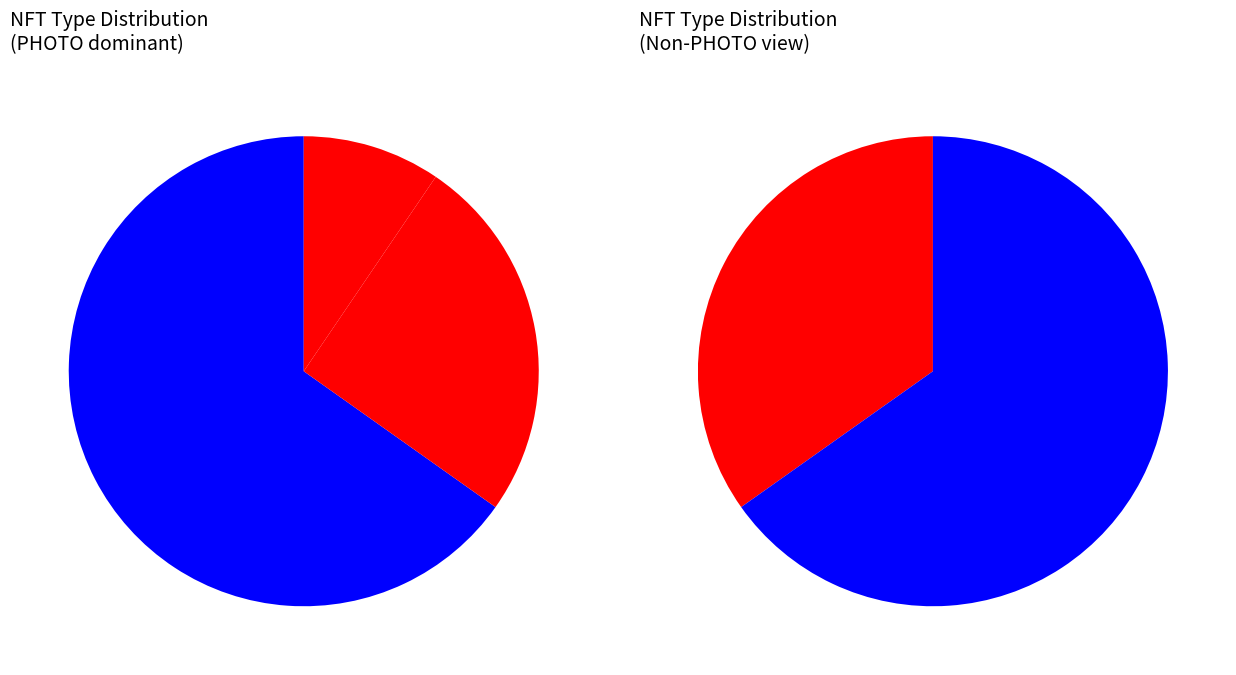

What percentage do PHOTO and GIF together represent?

89.9%